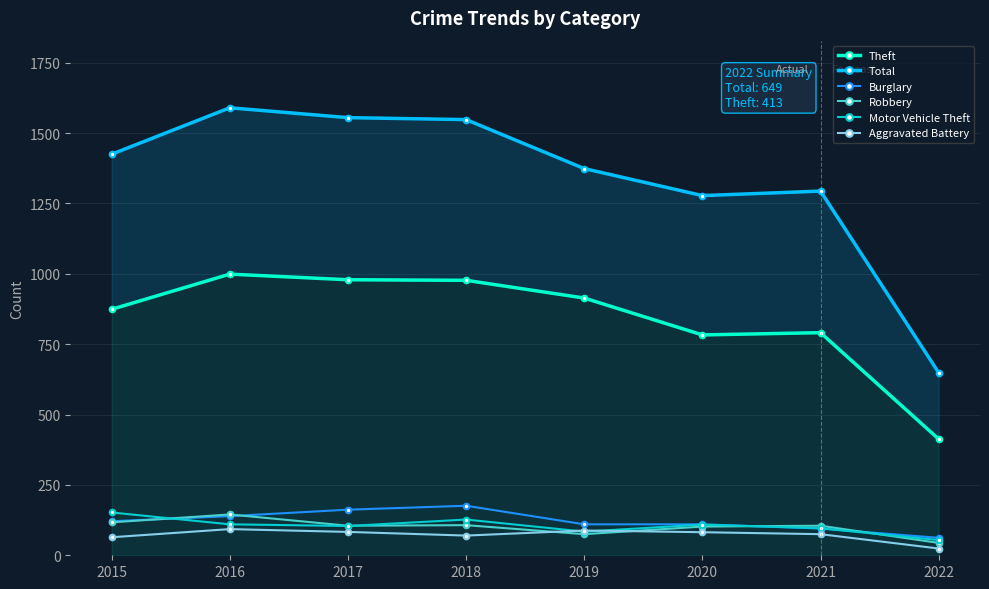

The Burglary series shows 49 at 2019. True or false?

False